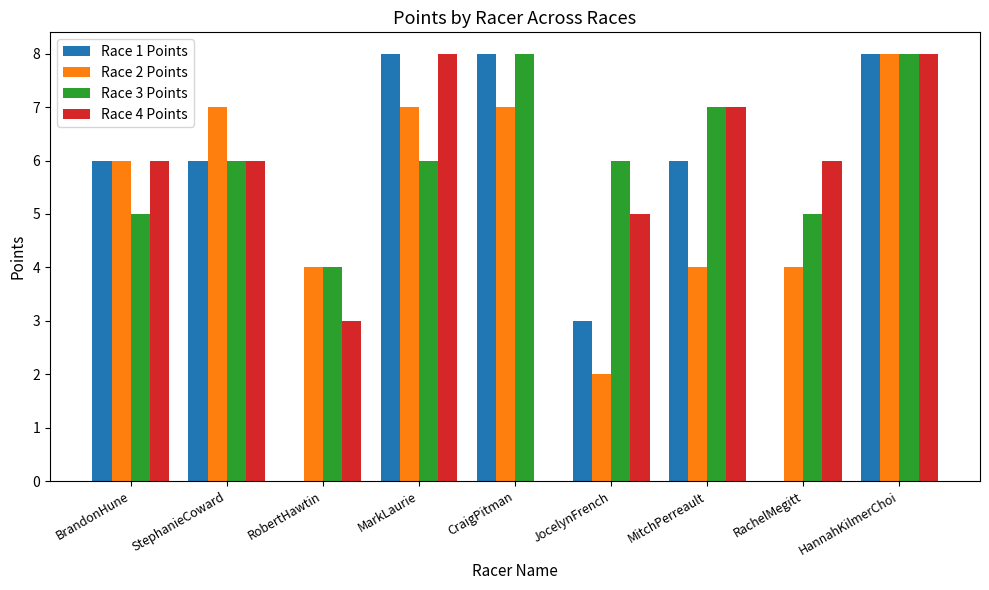

Between BrandonHune and JocelynFrench, which series saw the biggest shift?

Race 2 Points